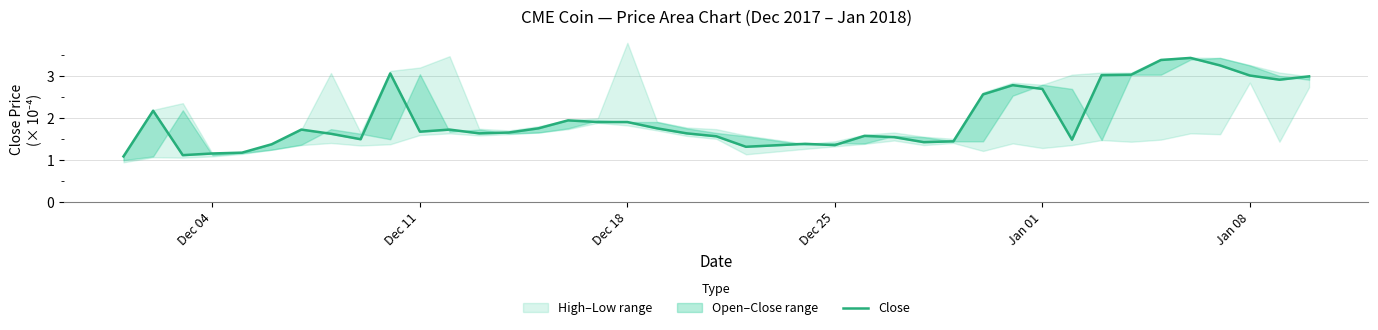

How many lines are shown in the chart?

1